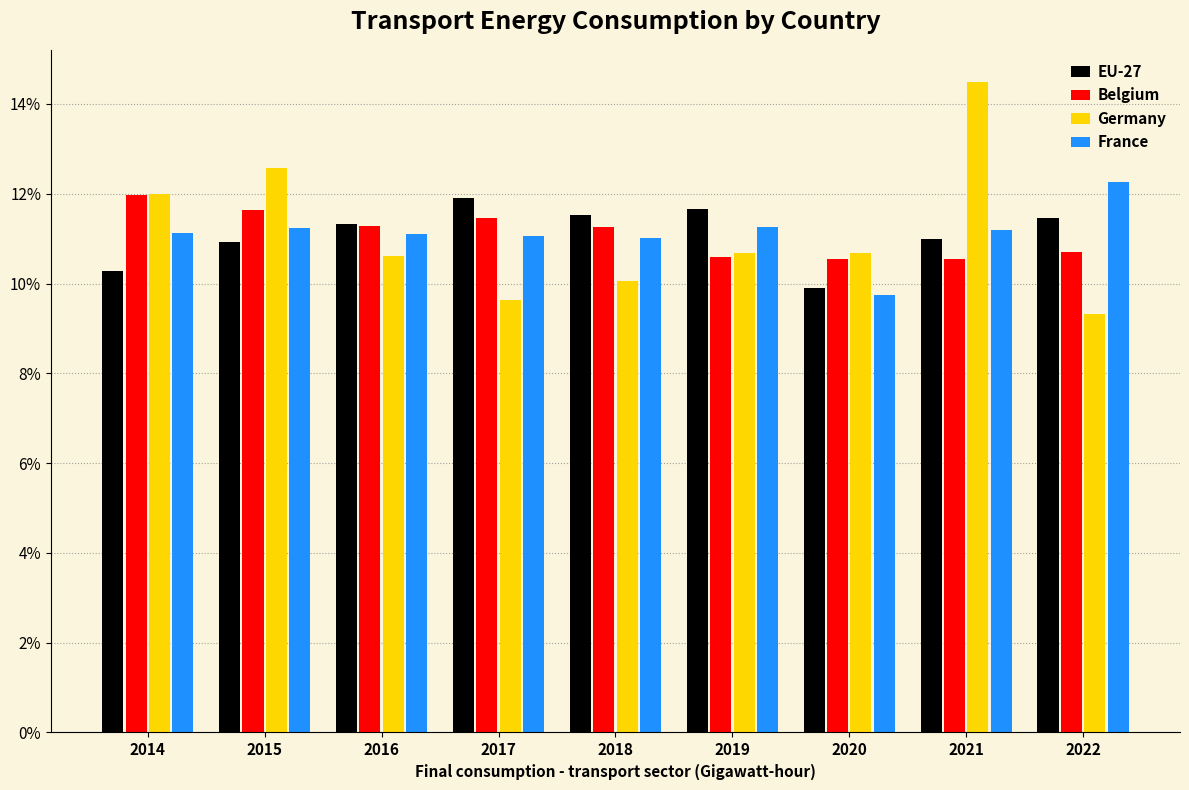

What is the average value of the EU-27 series?

11.1